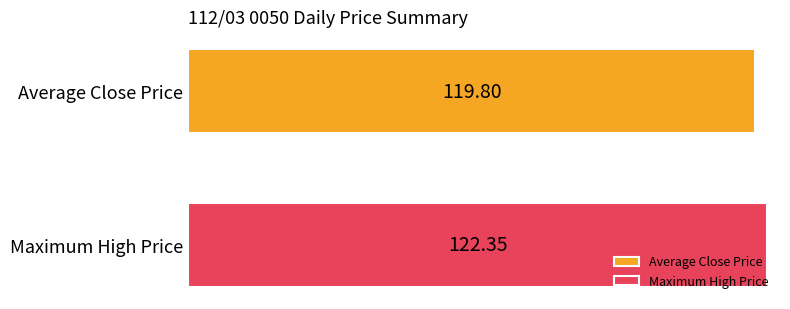

Which series has the widest spread of values?

Average Close Price